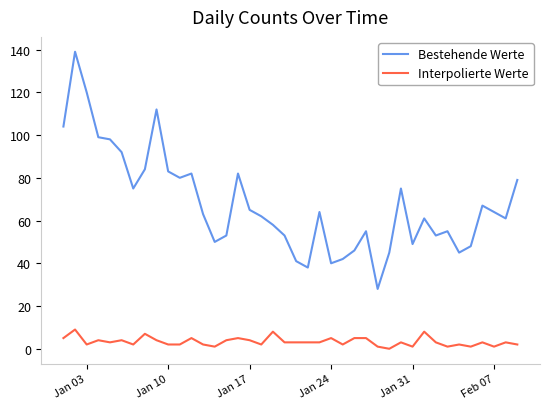

How many values in Interpolierte Werte are above zero?

39